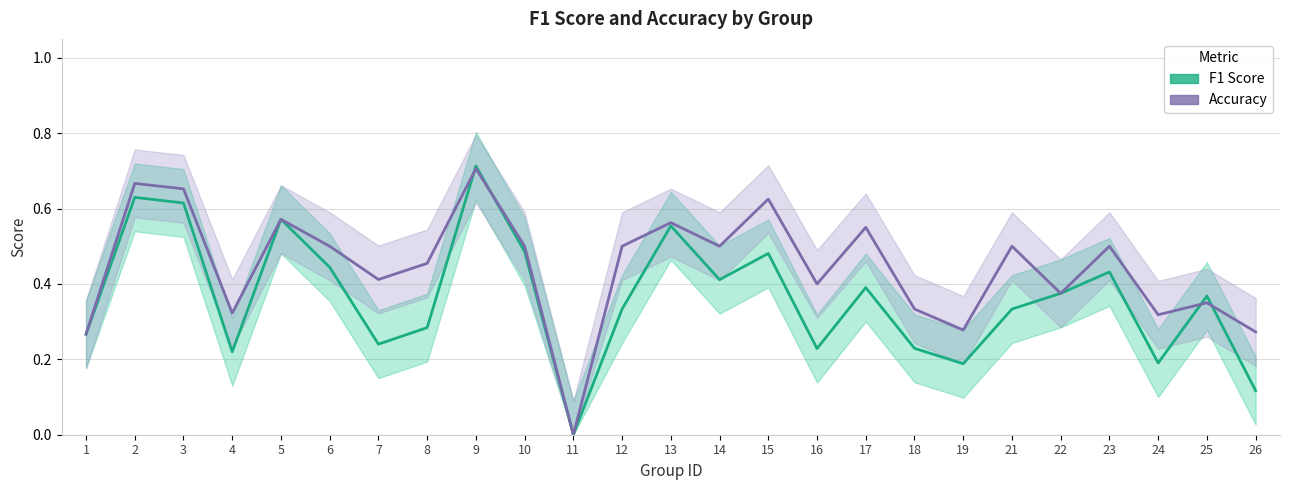

Which label corresponds to the largest value in the chart?

9